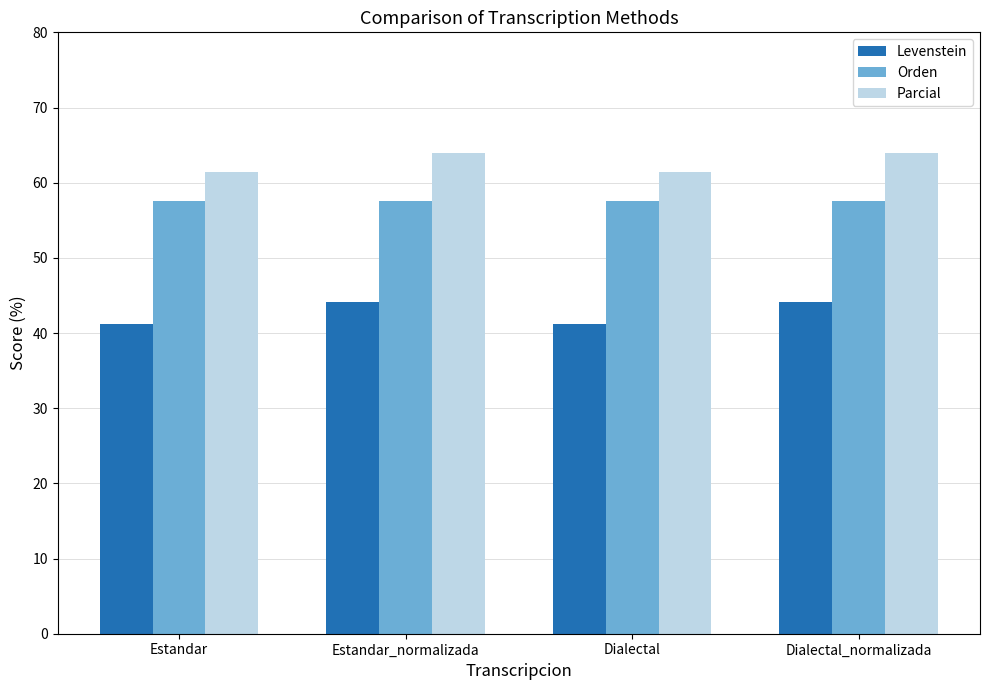

What is the sum of all Parcial values?

250.6